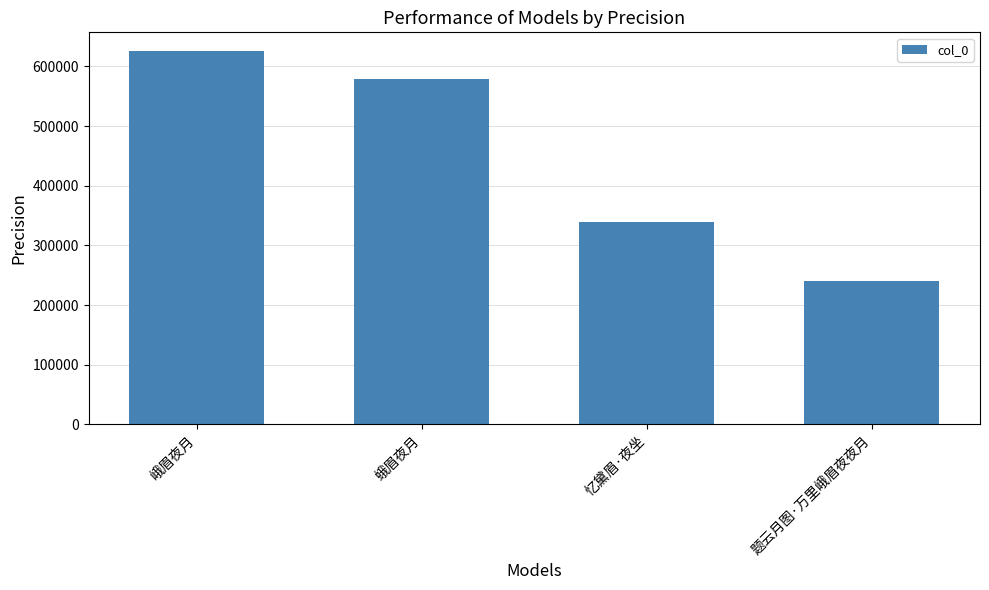

List the labels in order of value, largest first.

峨眉夜月, 蛾眉夜月, 忆黛眉·夜坐, 题云月图·万里峨眉夜夜月